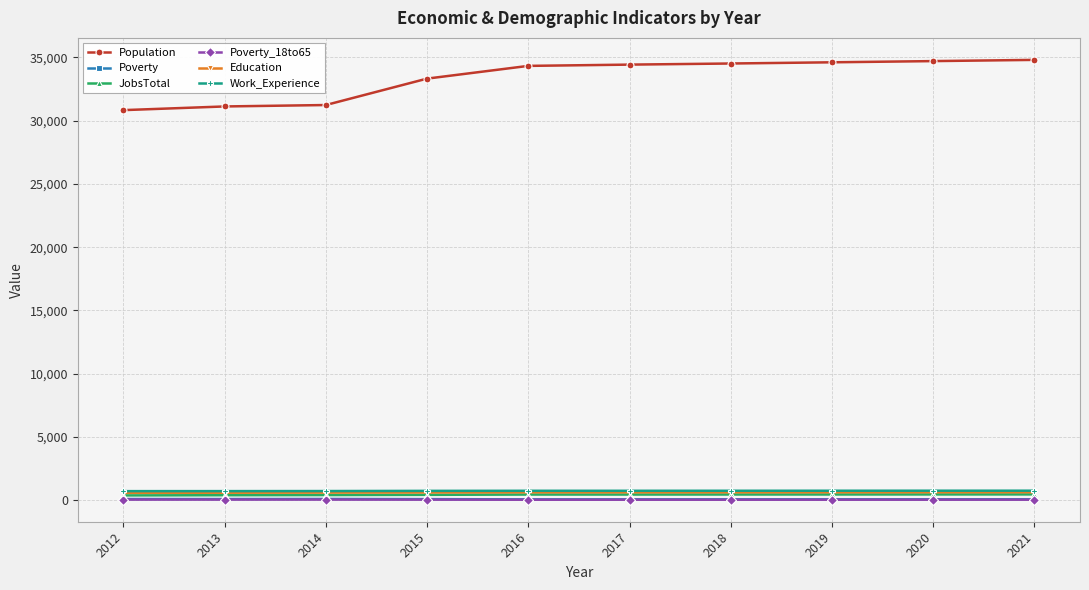

True or false: Poverty and Education intersect in this chart.

False